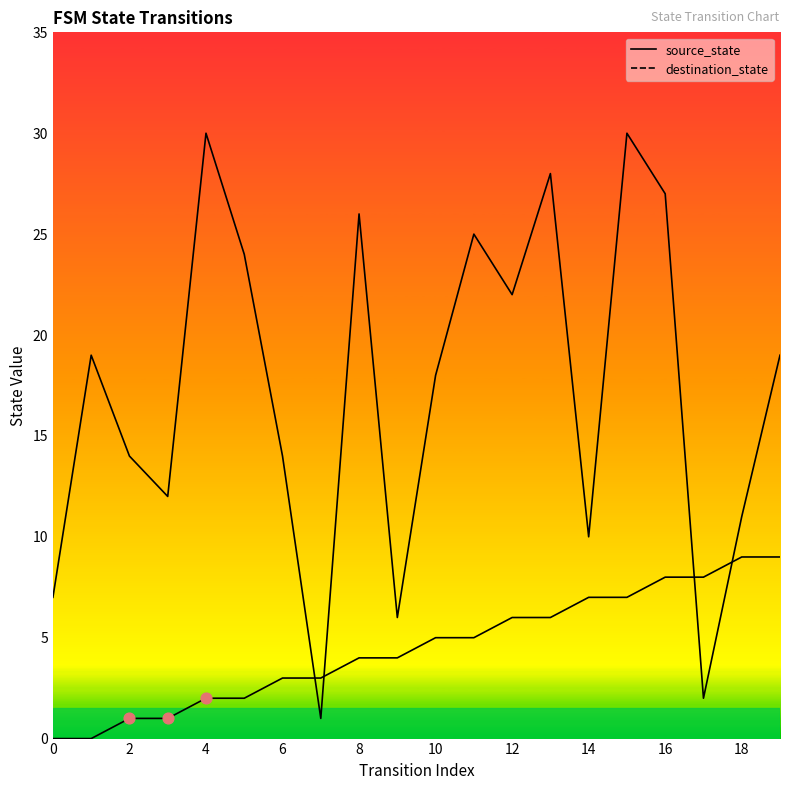

Which series has the largest Y range (max minus min)?

destination_state